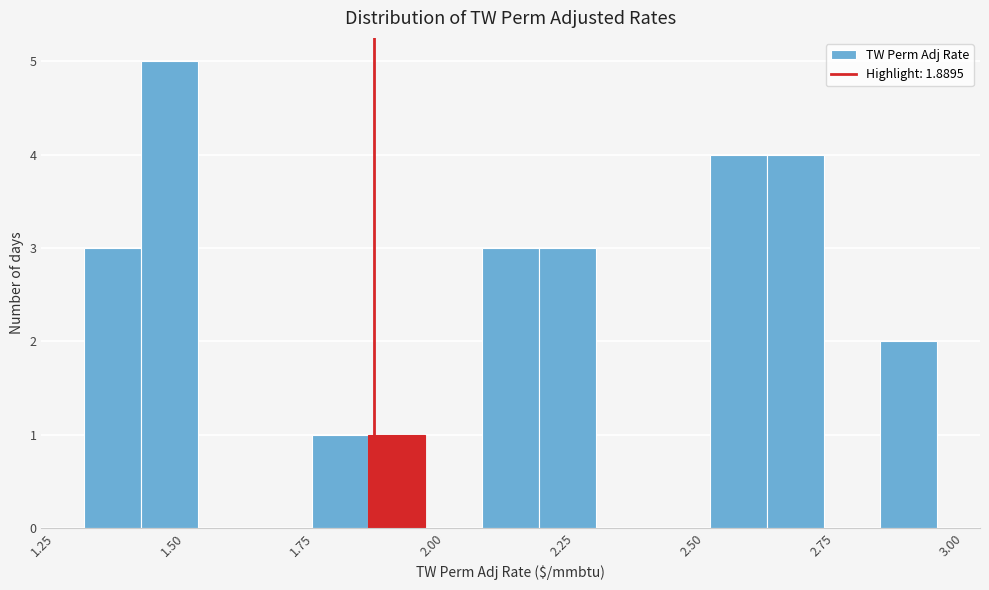

Around what value on the x-axis is the tallest bar? Give the approximate position of its centre, as read against the axis.

1.50